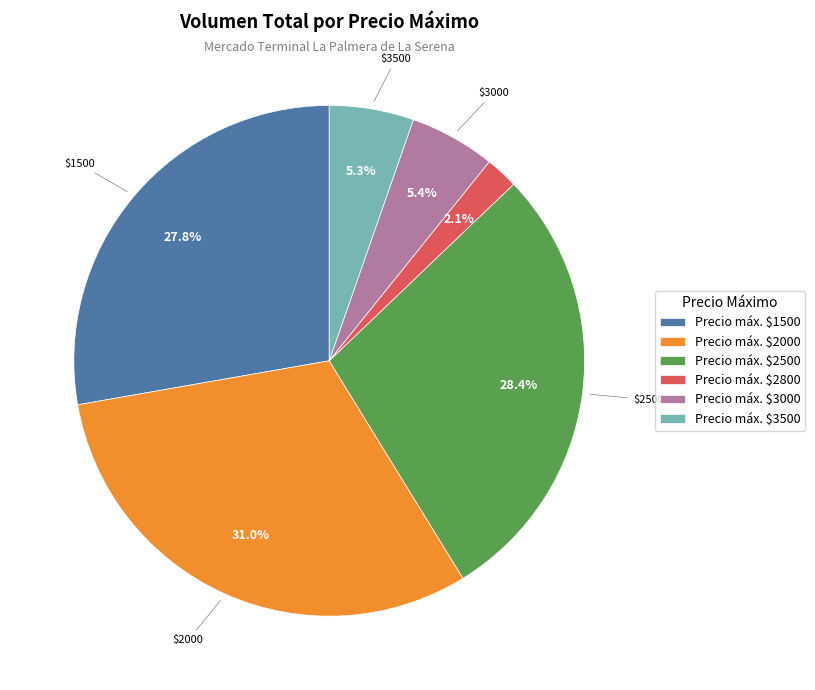

Is there a majority slice in this chart?

No